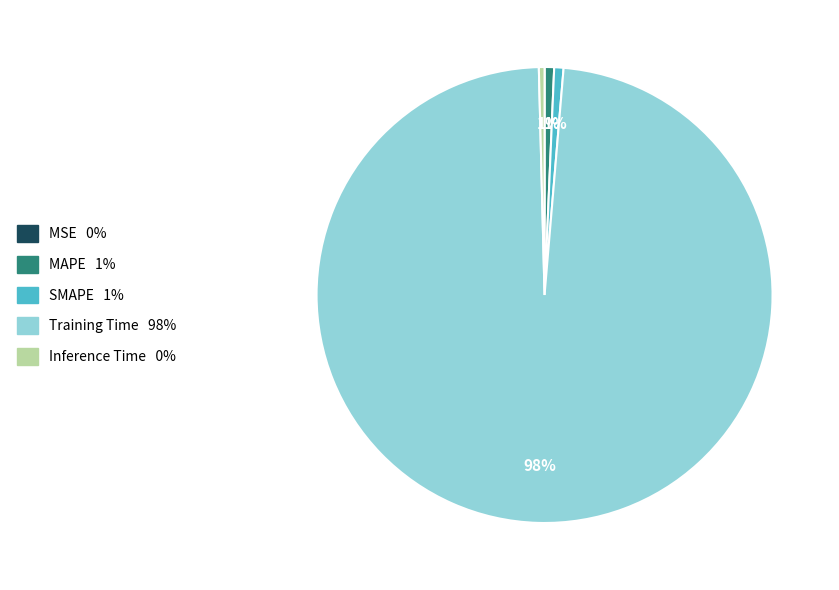

True or false: Inference Time accounts for 0% of the total.

True